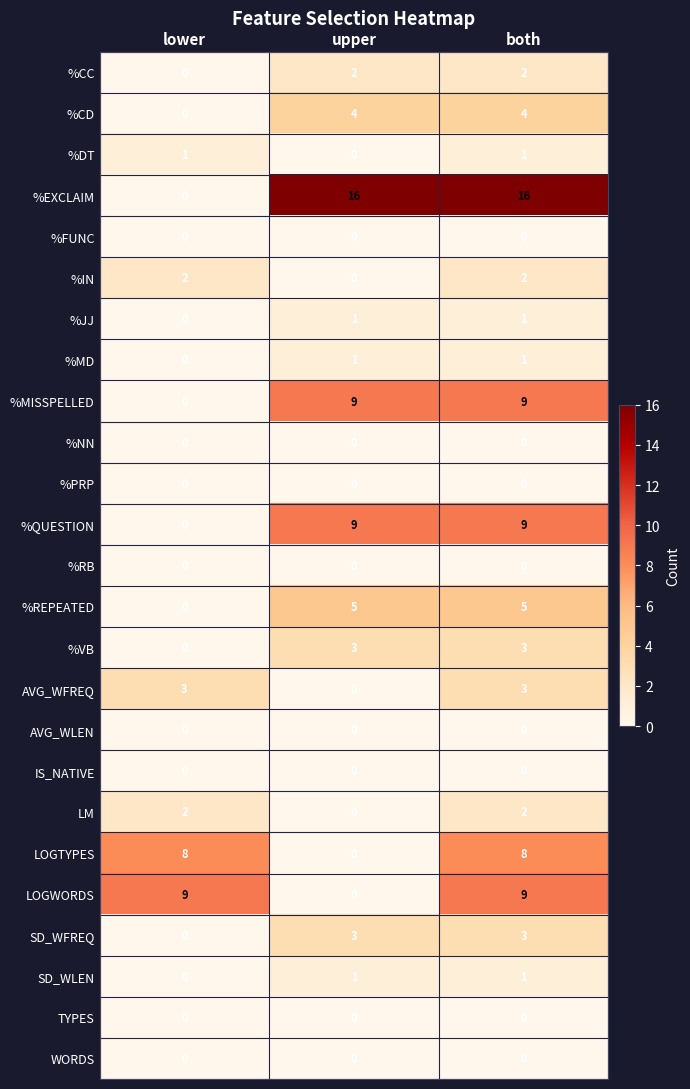

Is it true that %QUESTION equals 9 at upper?

True